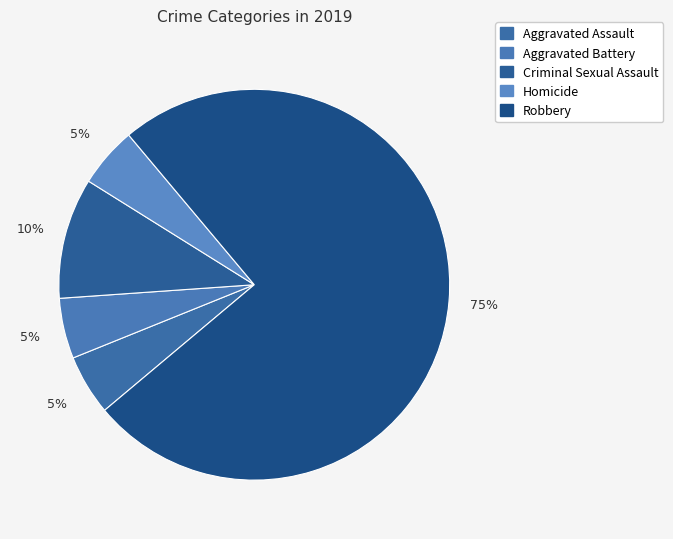

What portion of the pie excludes Robbery?

25.0%